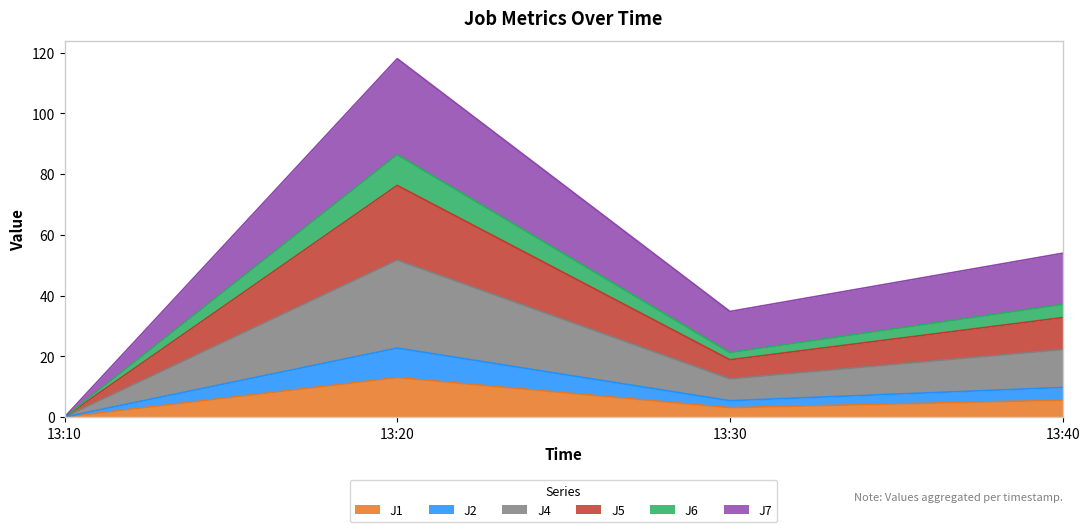

What is the highest value of the J1 series?

13.0